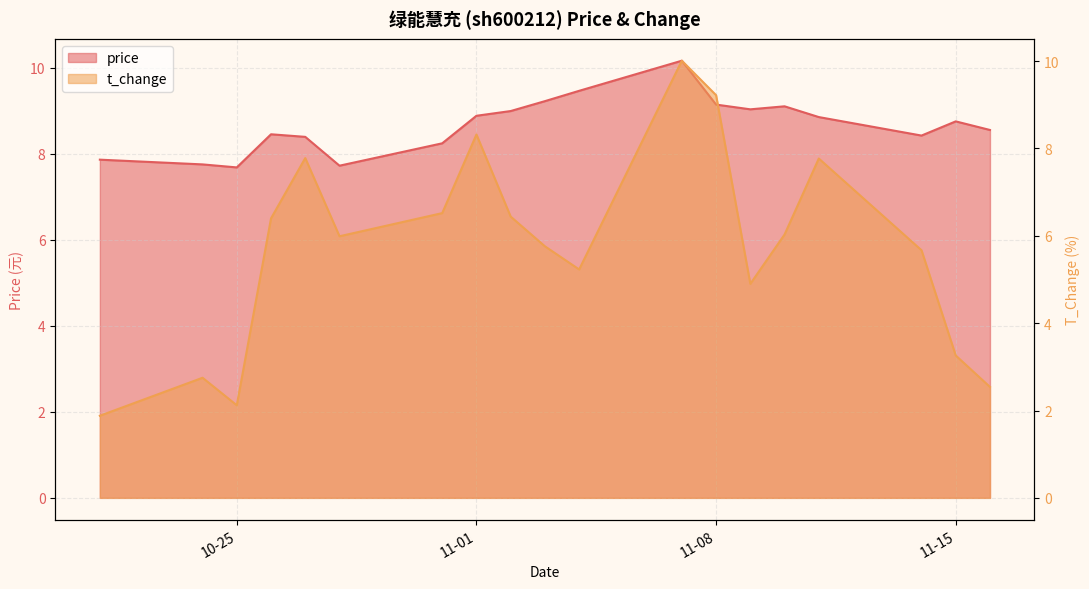

True or false: price has more than 2 interior local peaks.

True